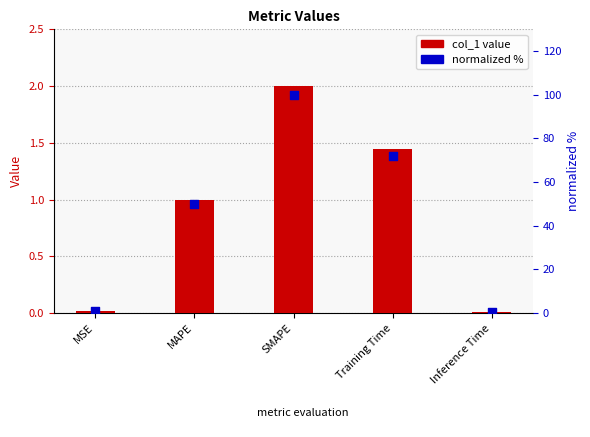

At how many categories does at least one series exceed 35?

3